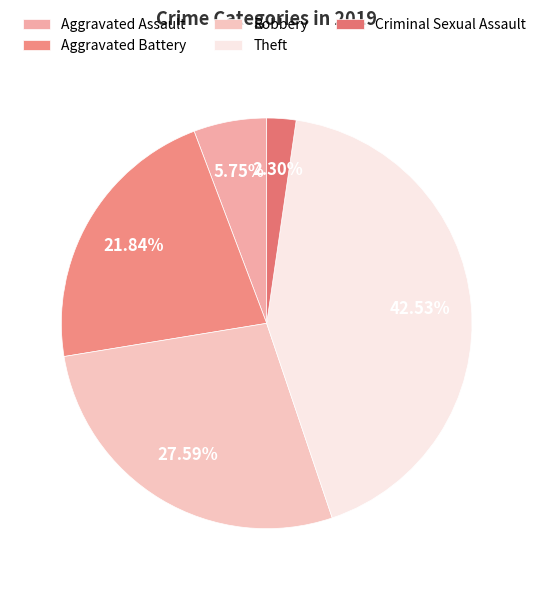

To the nearest percent, what portion does Aggravated Assault represent?

6%